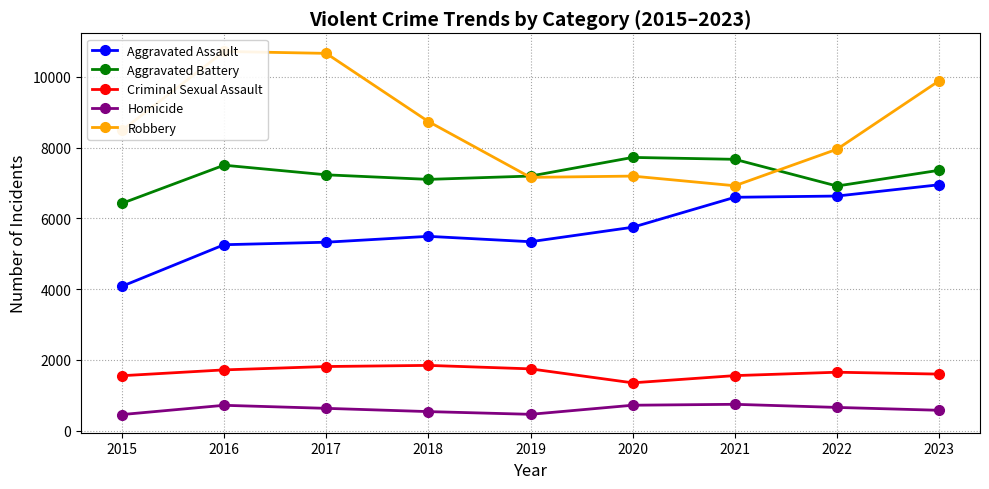

What are all the series names shown in the legend?

Aggravated Assault, Aggravated Battery, Criminal Sexual Assault, Homicide, Robbery